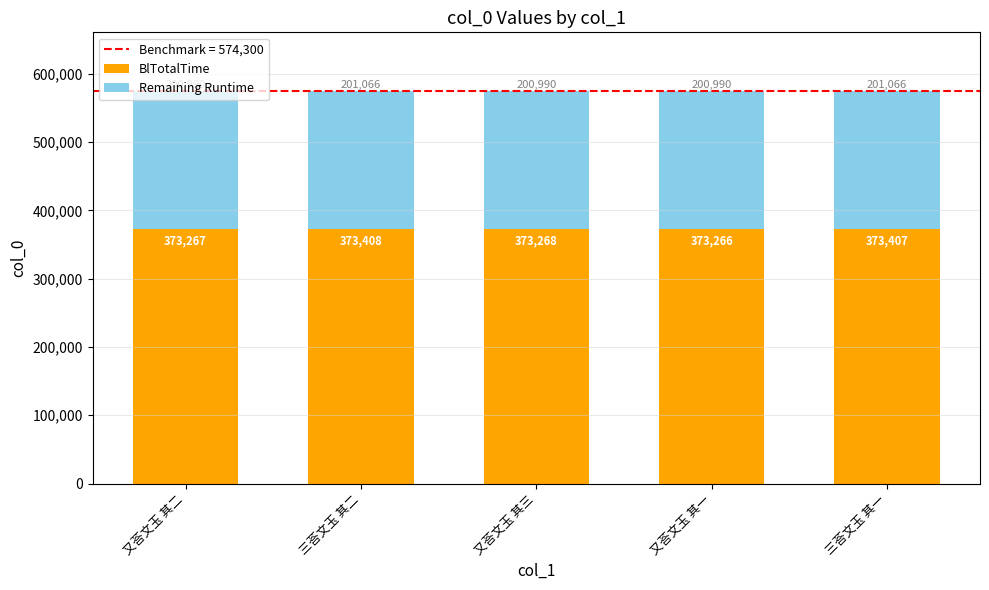

What is the highest value of the BlTotalTime series?

373408.1